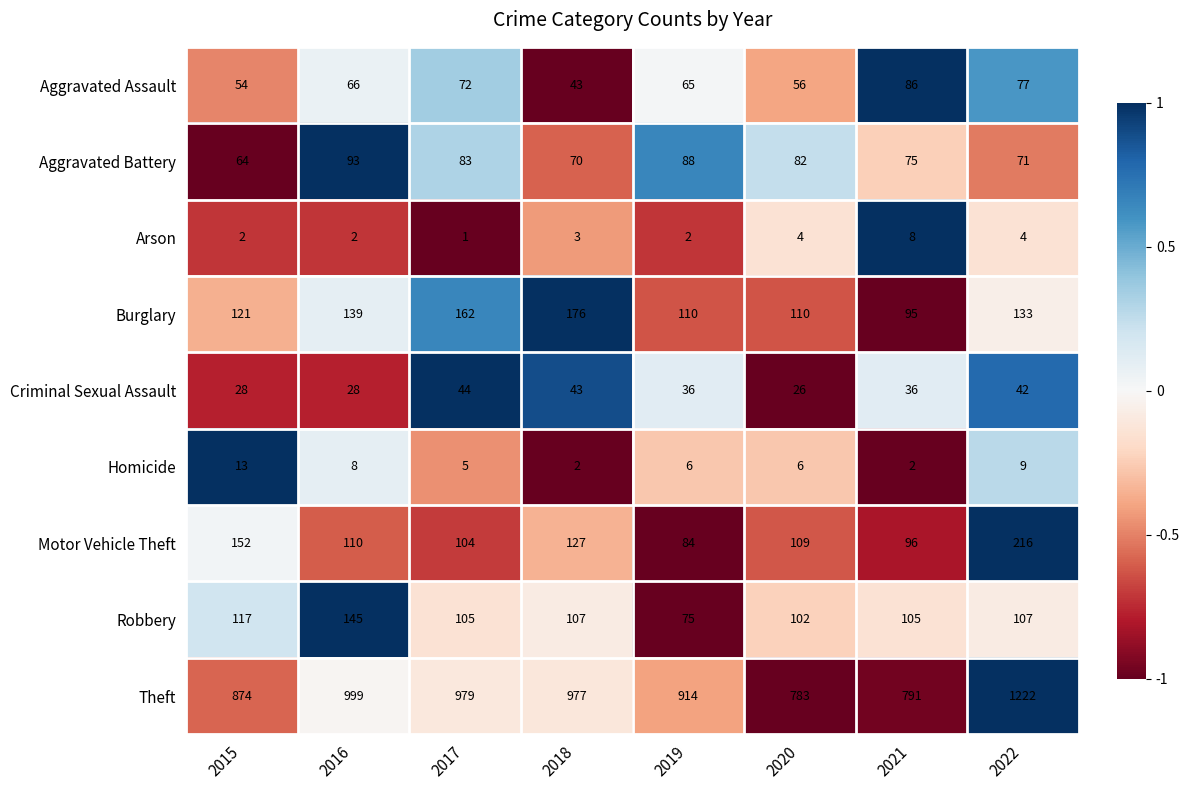

How many categories are shown in the chart?

8